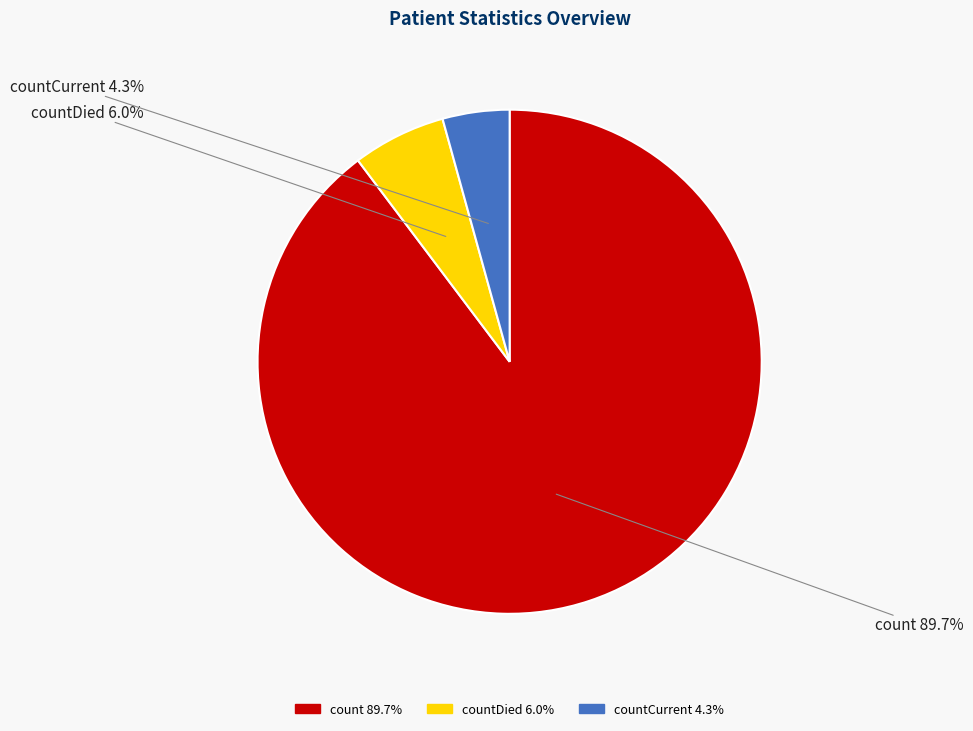

To the nearest percent, what is the difference between the largest and smallest slice percentages?

85%